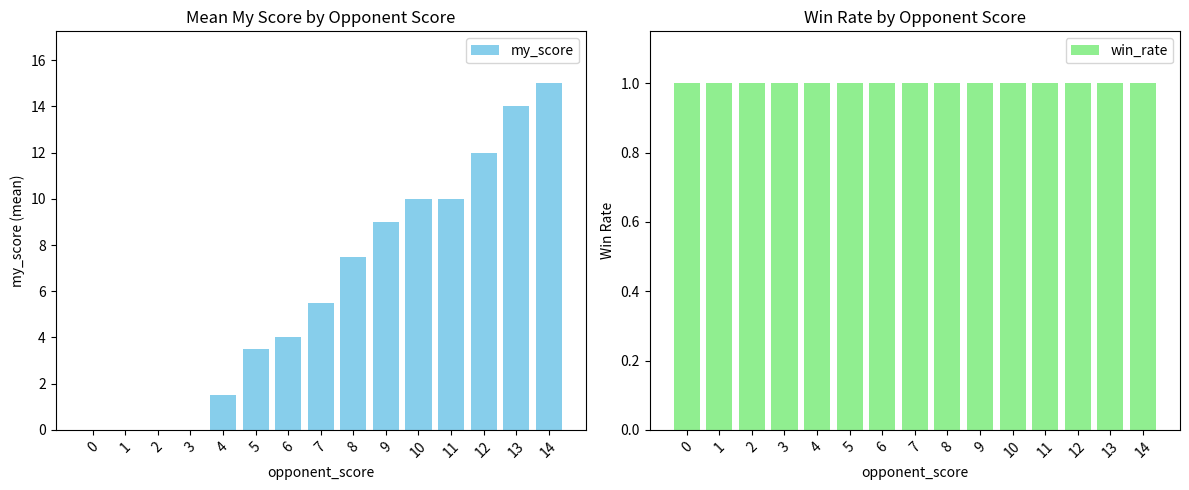

What is the difference between the highest and lowest values at 13?

13.0